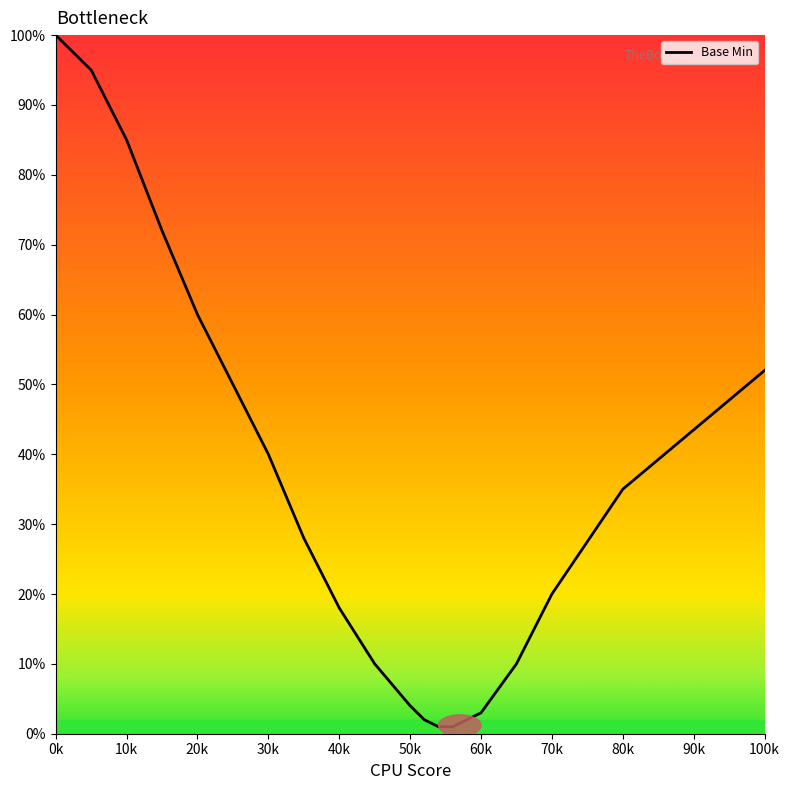

What is the maximum value shown in the chart?

100